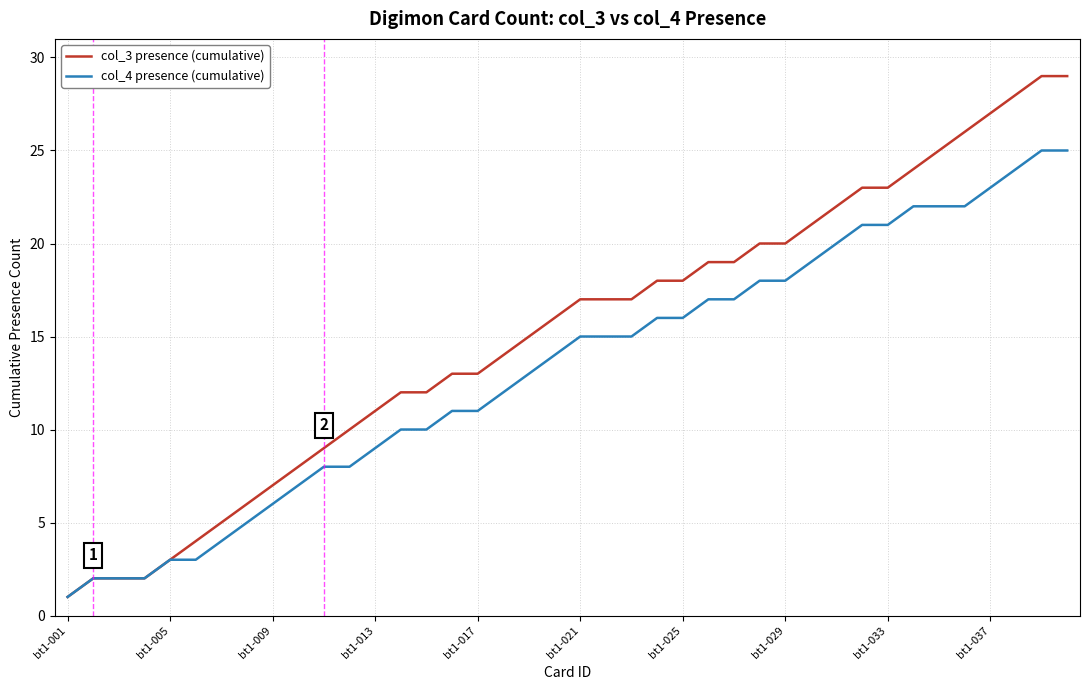

Which series has the largest range (max minus min)?

col_3 presence (cumulative)